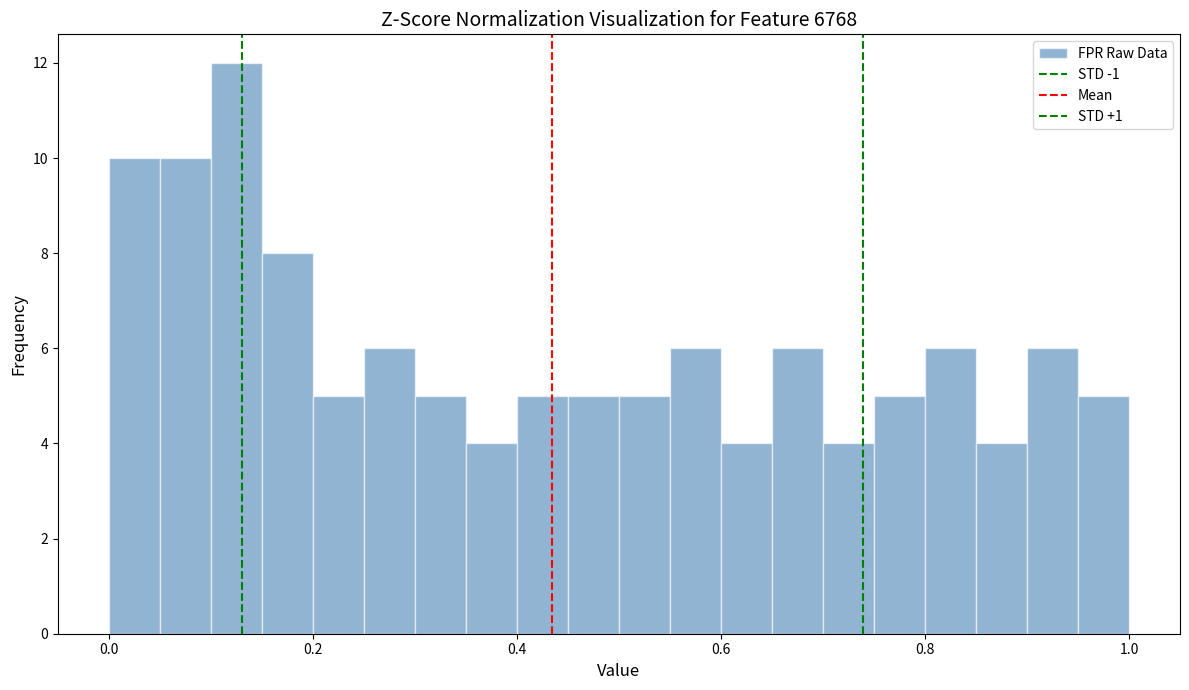

Around what value on the x-axis is the tallest bar? Give the approximate position of its centre, as read against the axis.

0.12